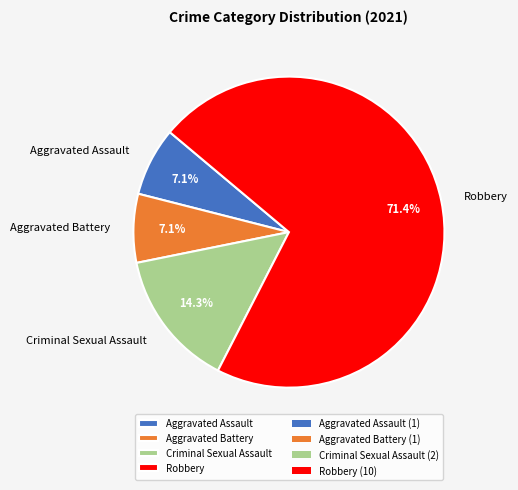

What percentage is the Criminal Sexual Assault slice, to the nearest percent?

14%